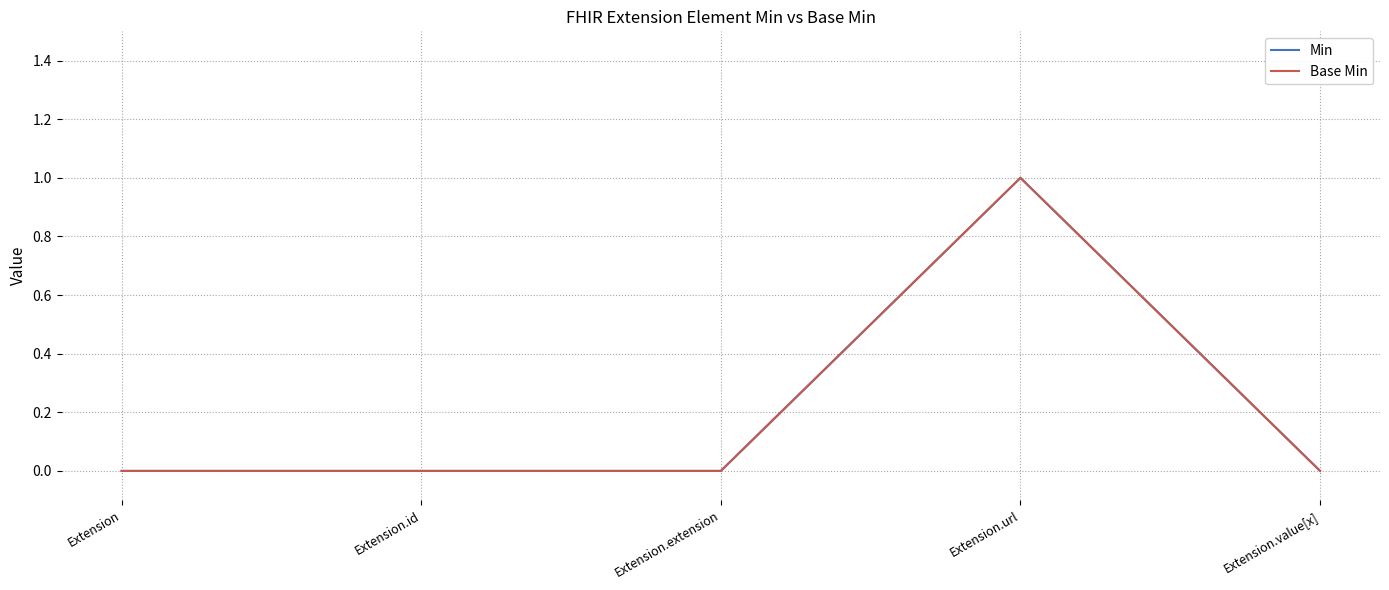

Which has a higher value, Extension.id or Extension?

Extension.id